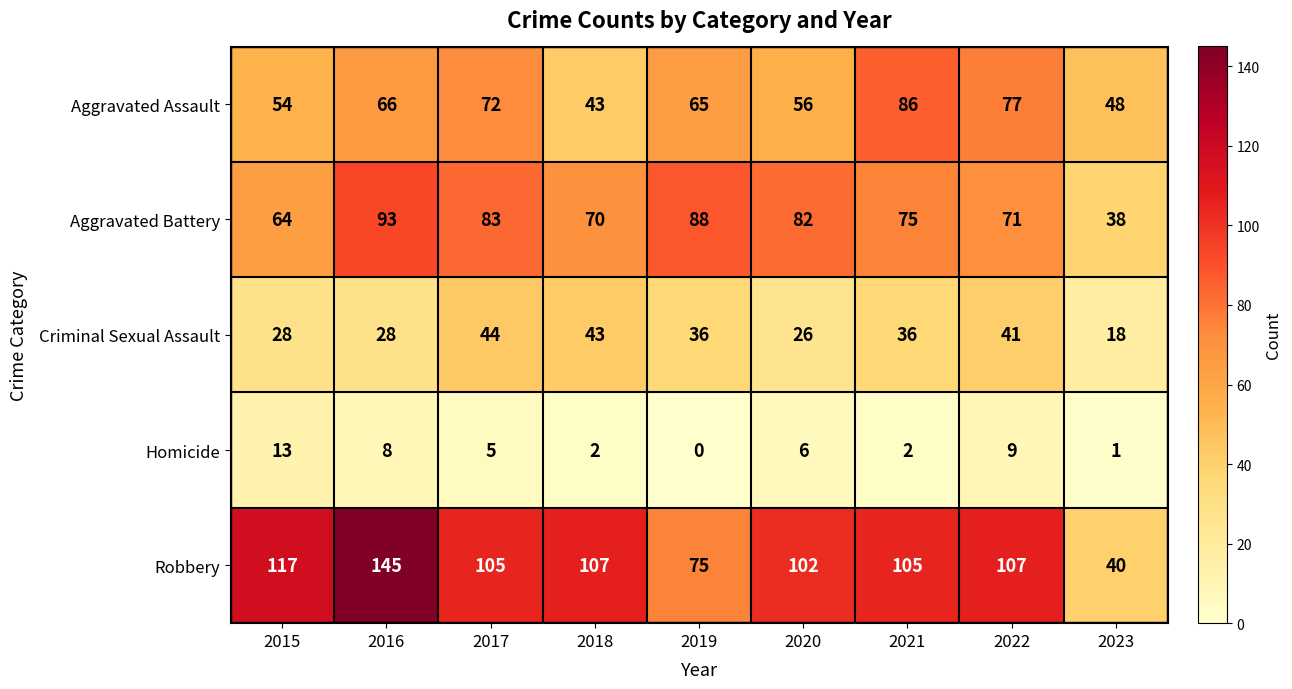

Is the value of Aggravated Battery at 2022 greater than the value of Homicide at 2018?

Yes